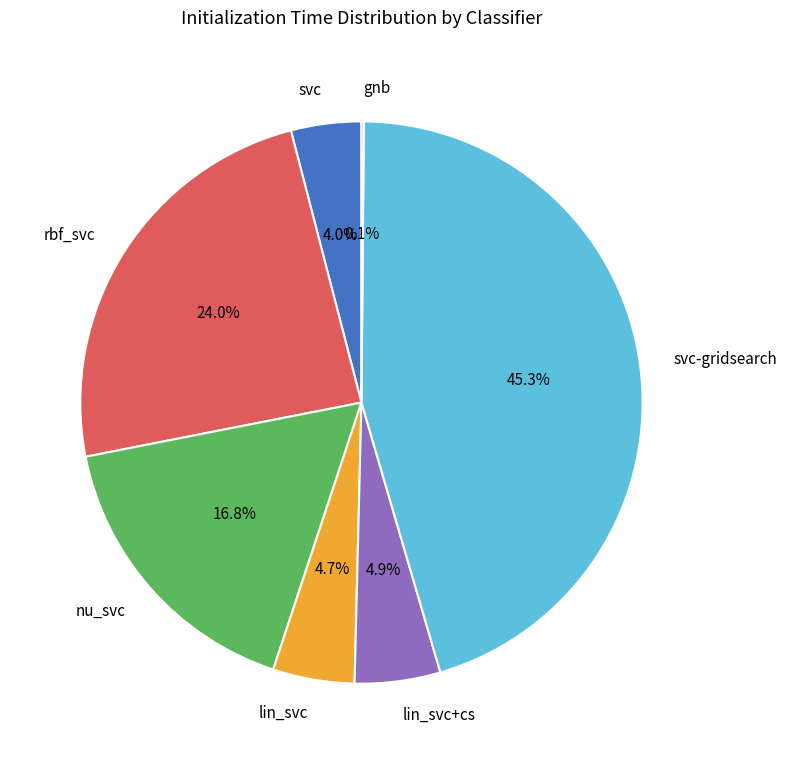

Which category has the biggest portion of the pie?

svc-gridsearch